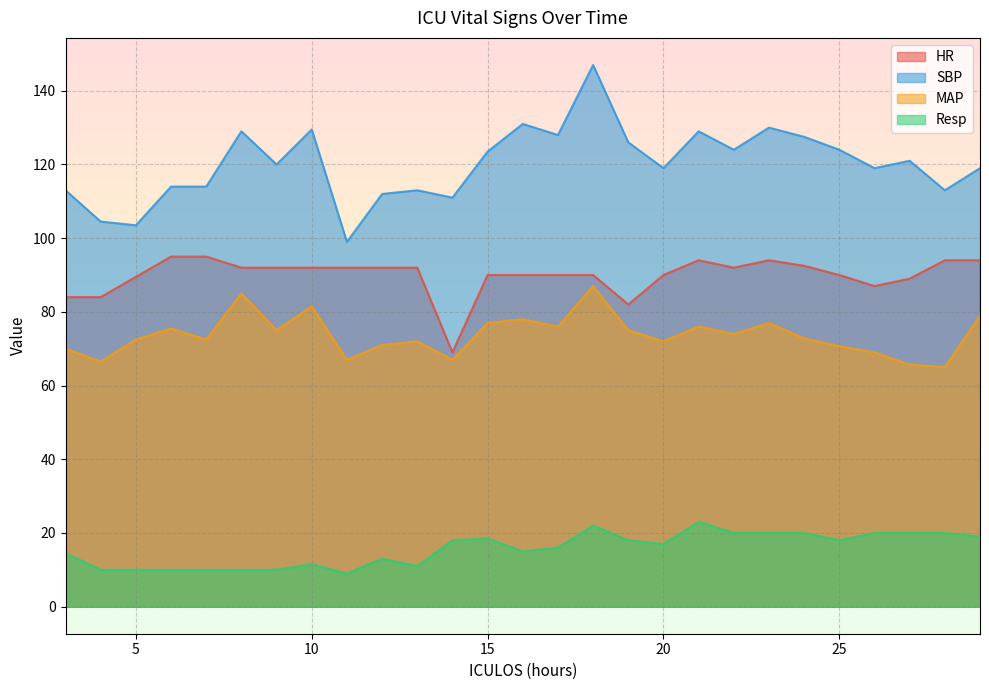

Between 27 and 20, which is larger?

20